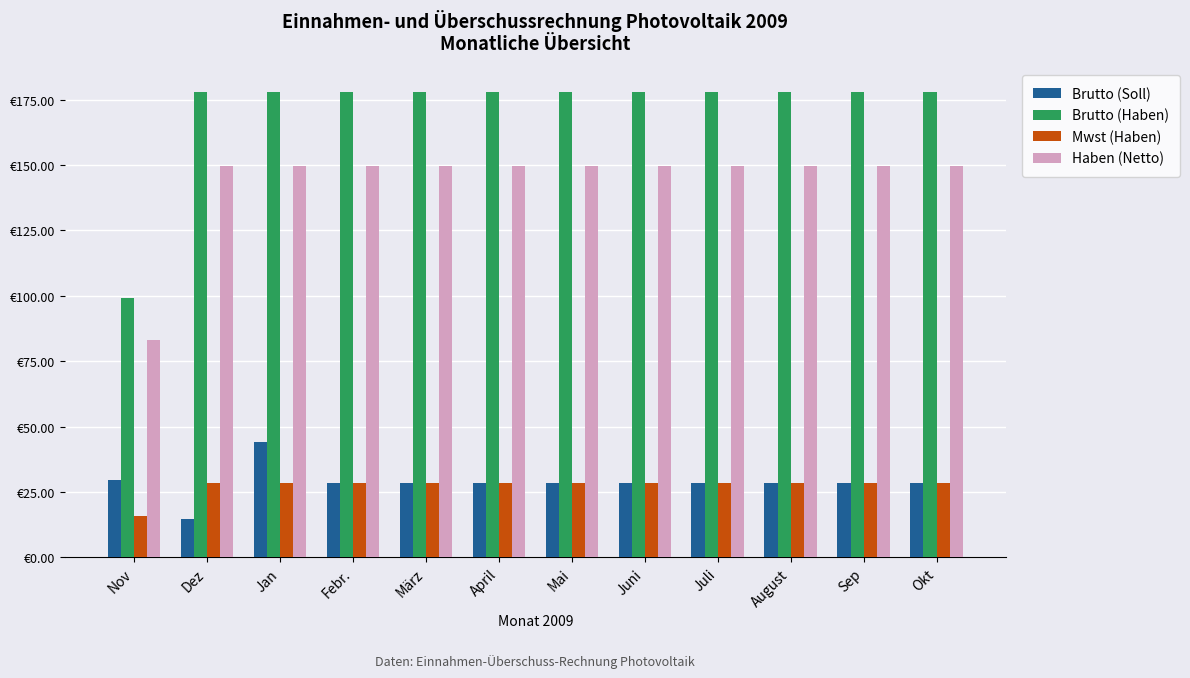

Are the bars grouped side by side (vs. stacked)?

Yes